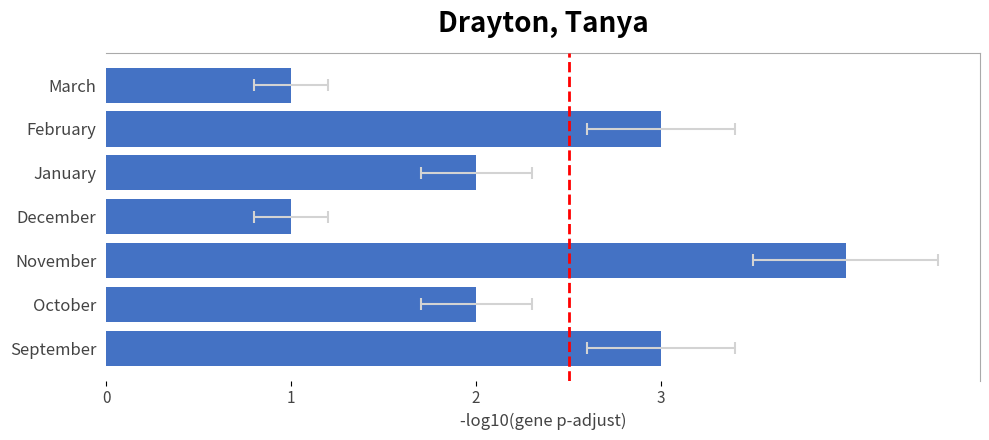

Is it true that the value at January is 3?

False